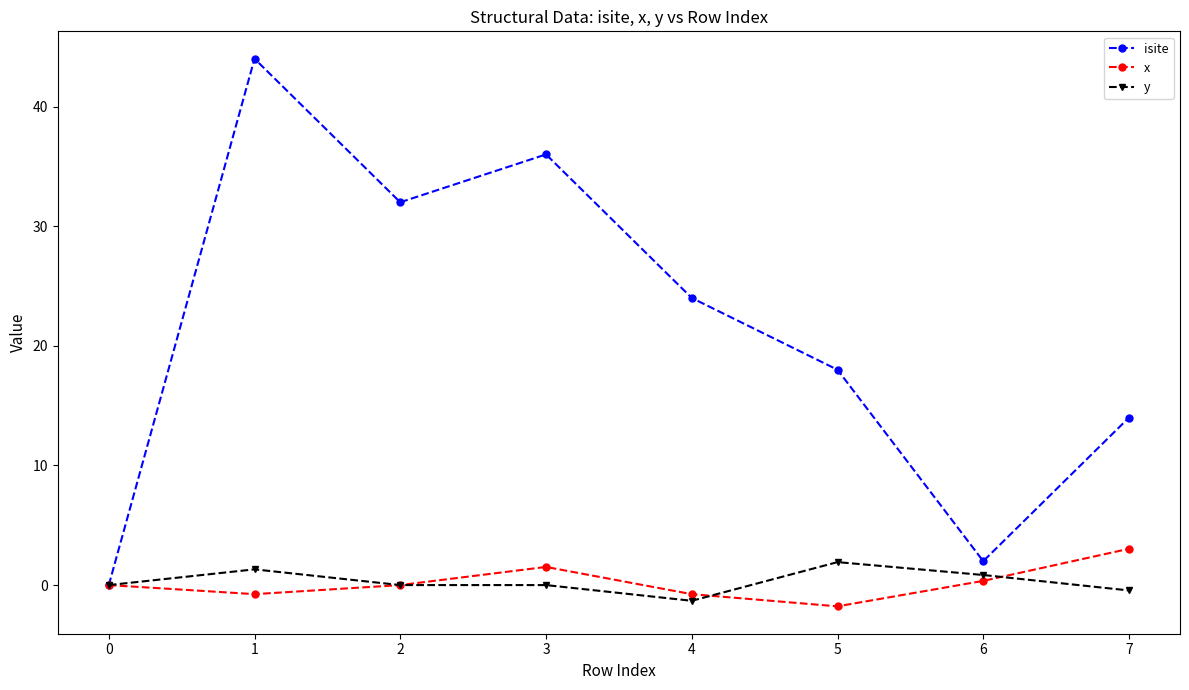

What are all the series names shown in the legend?

isite, x, y